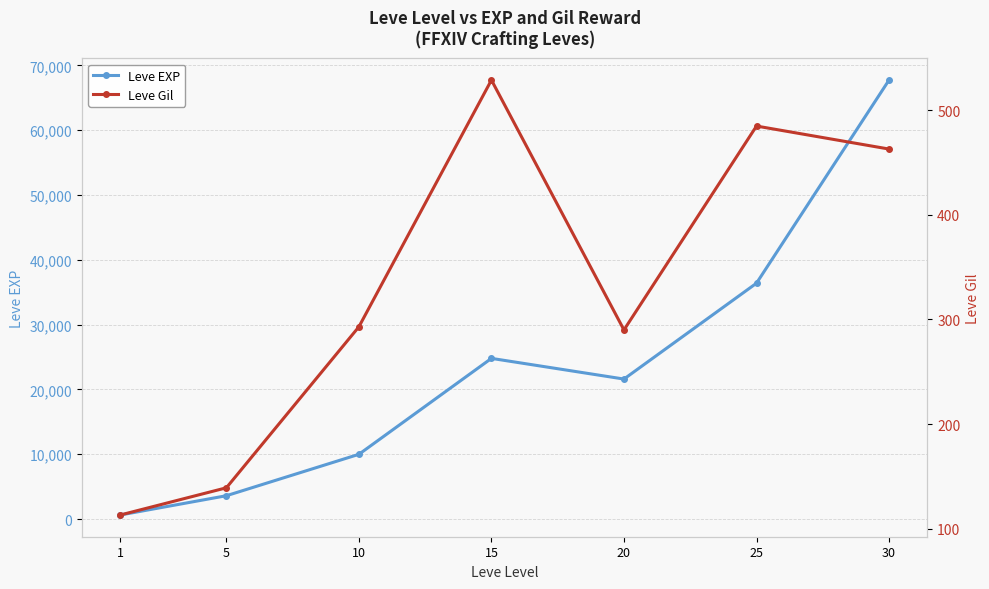

How many lines are shown in the chart?

2